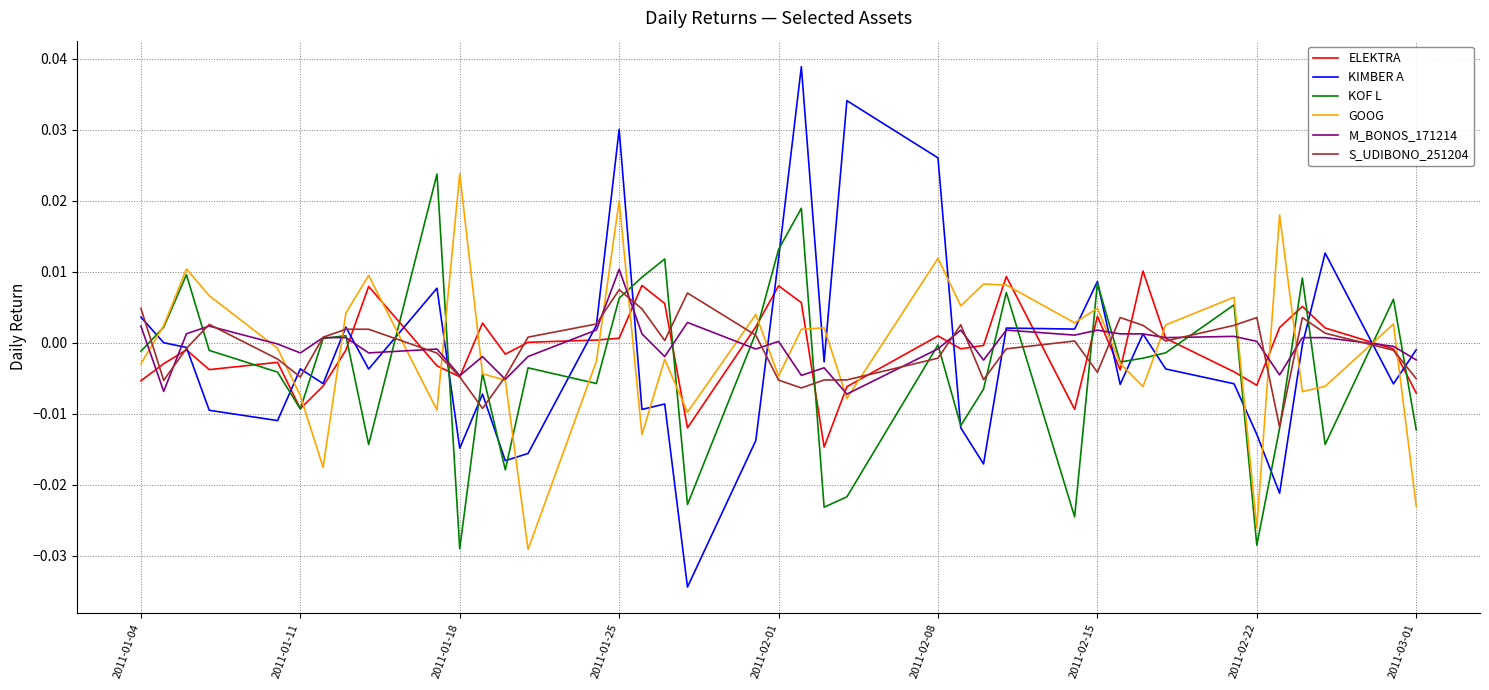

Which series has the widest spread of values?

KIMBER A